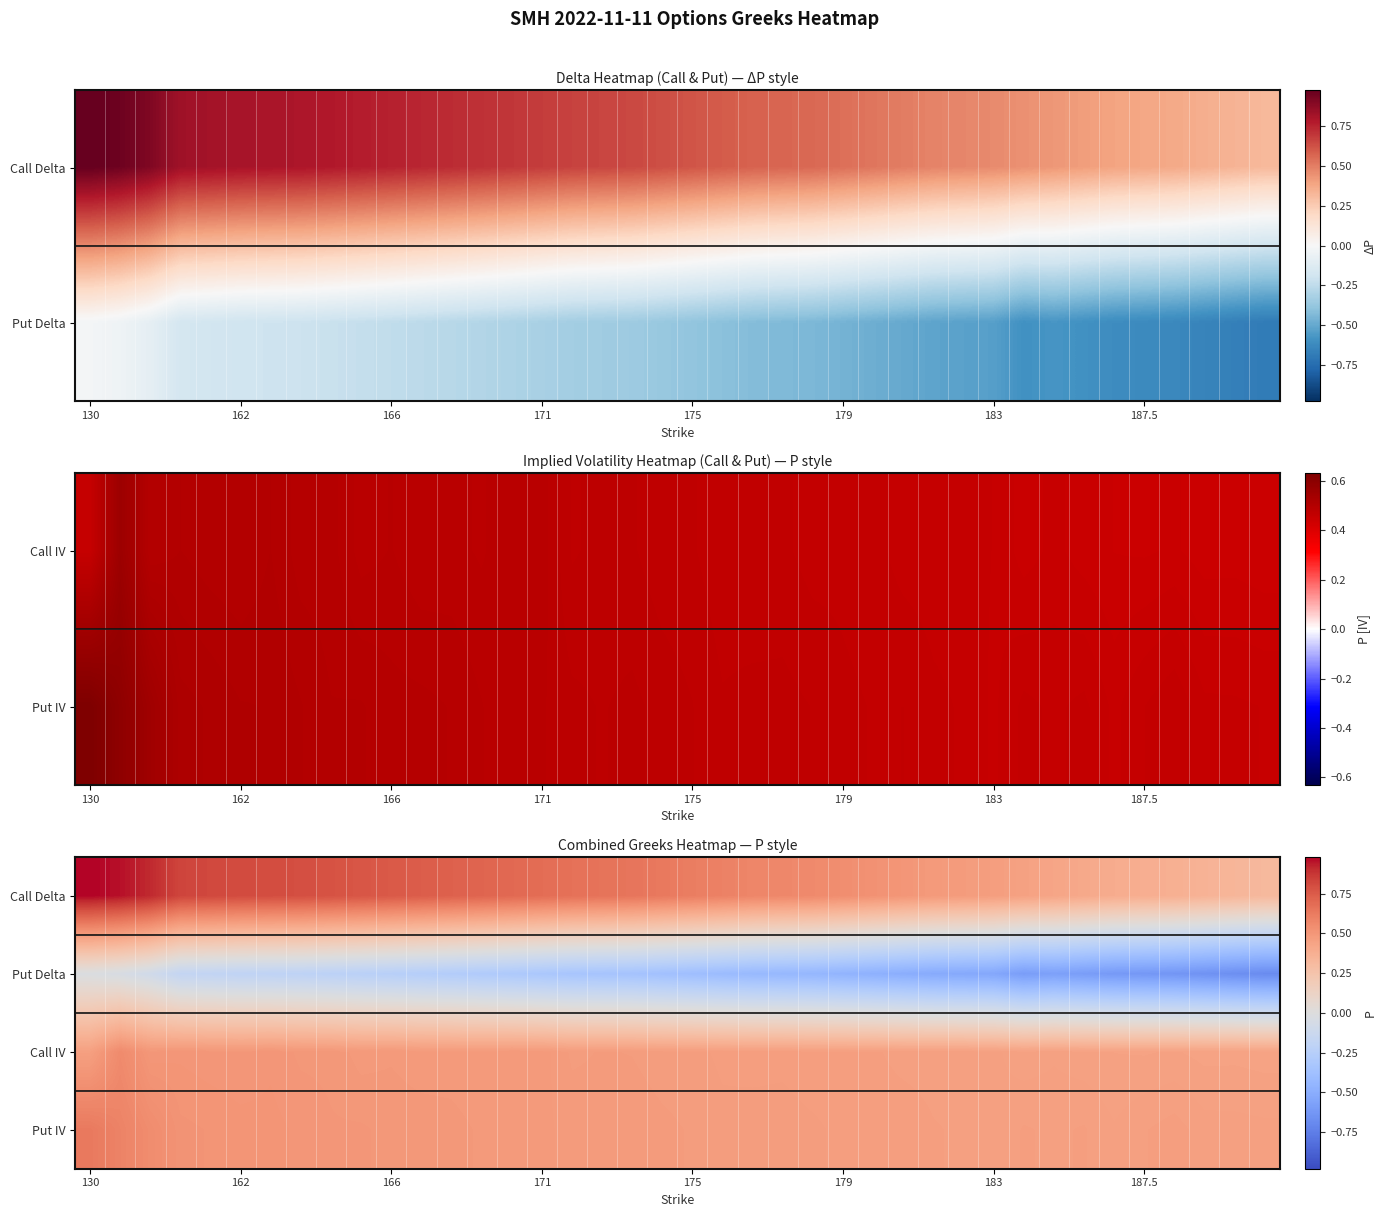

What is the smallest value displayed?

-0.7